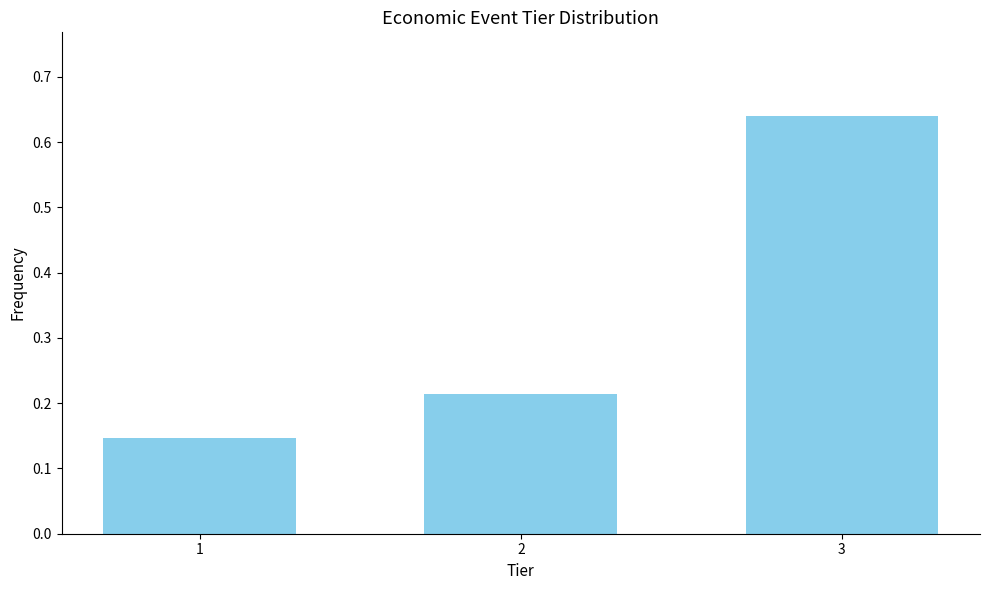

True or false: the data shows 0.2 at 1.

False